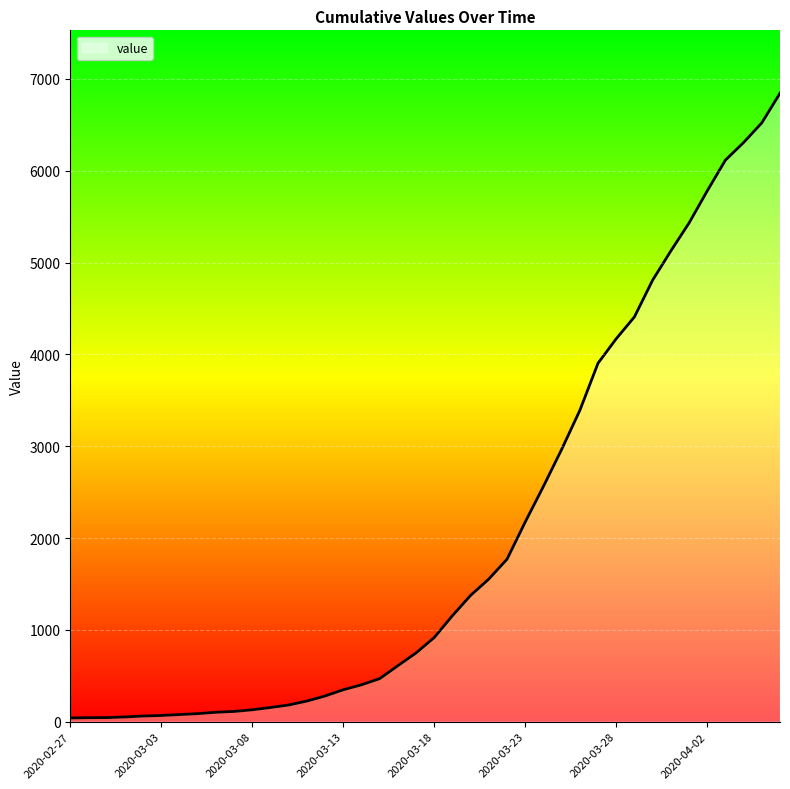

What is the maximum value shown in the chart?

6844